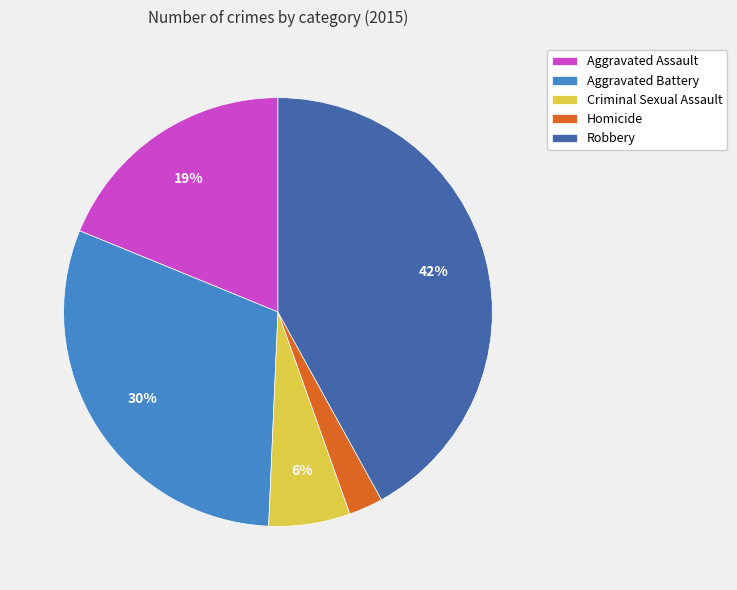

Which slice is the smallest?

Homicide